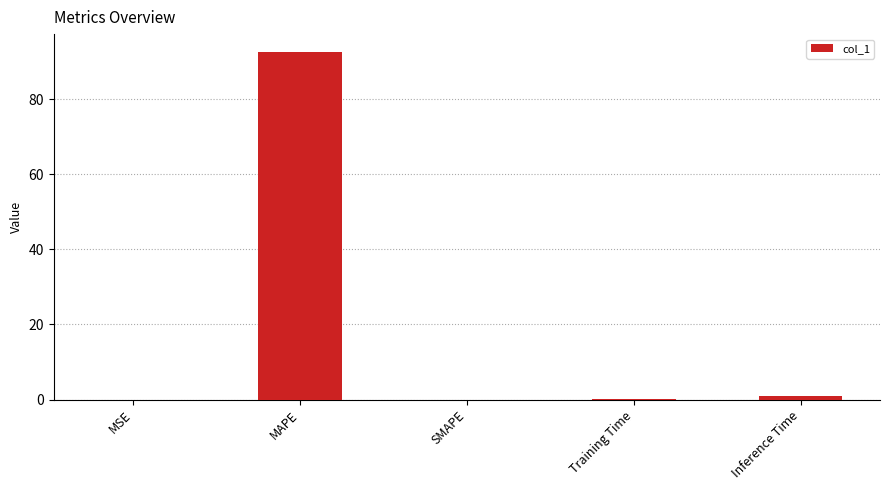

The value at SMAPE is 0.0. True or false?

True